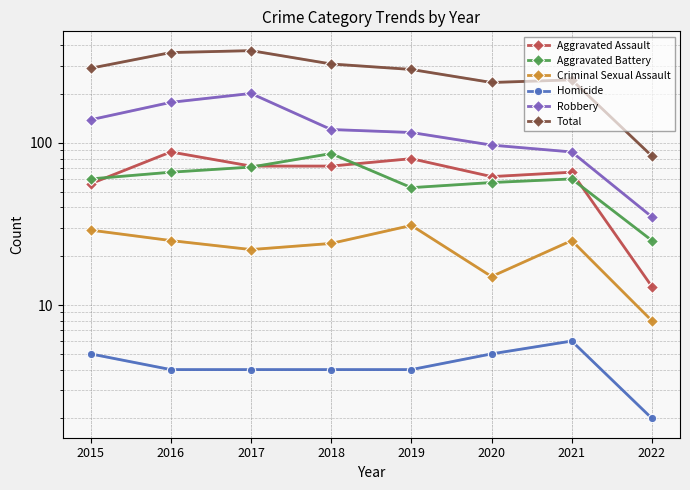

What is the value of the Aggravated Assault point at the 3rd from the left?

72